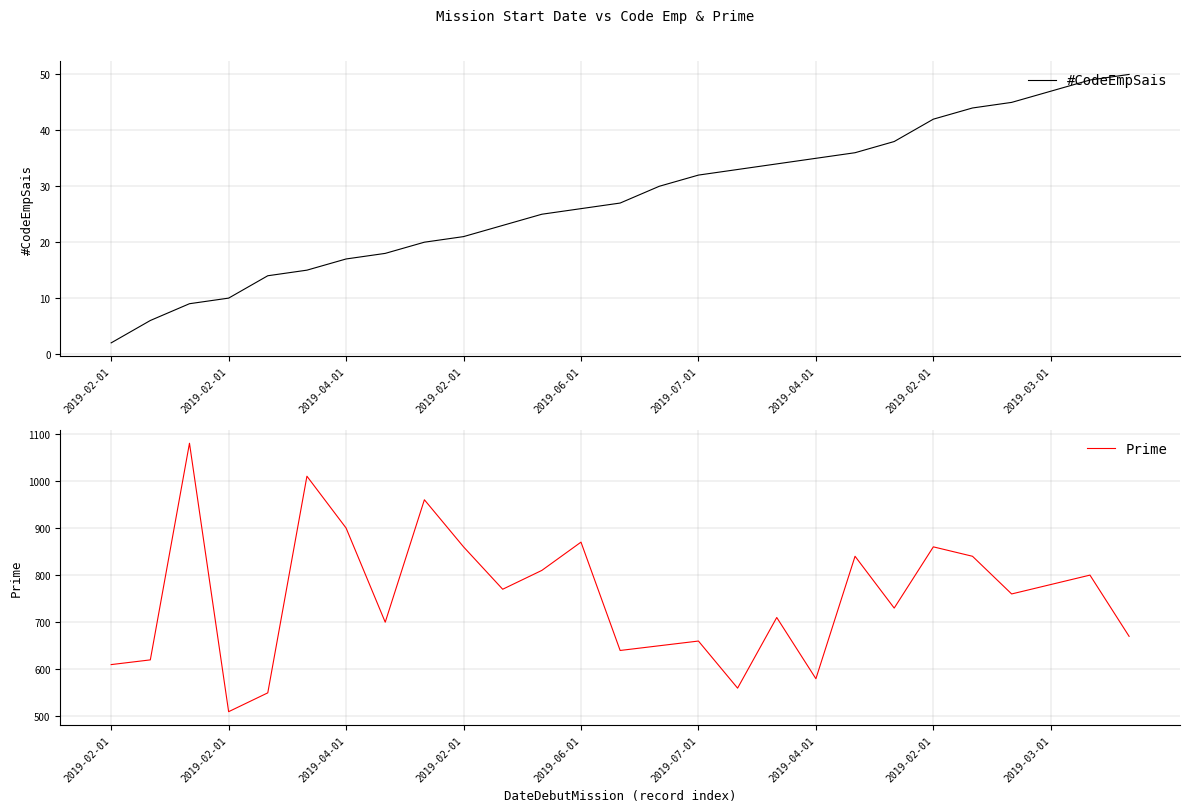

How many values in the #CodeEmpSais series exceed 27?

13